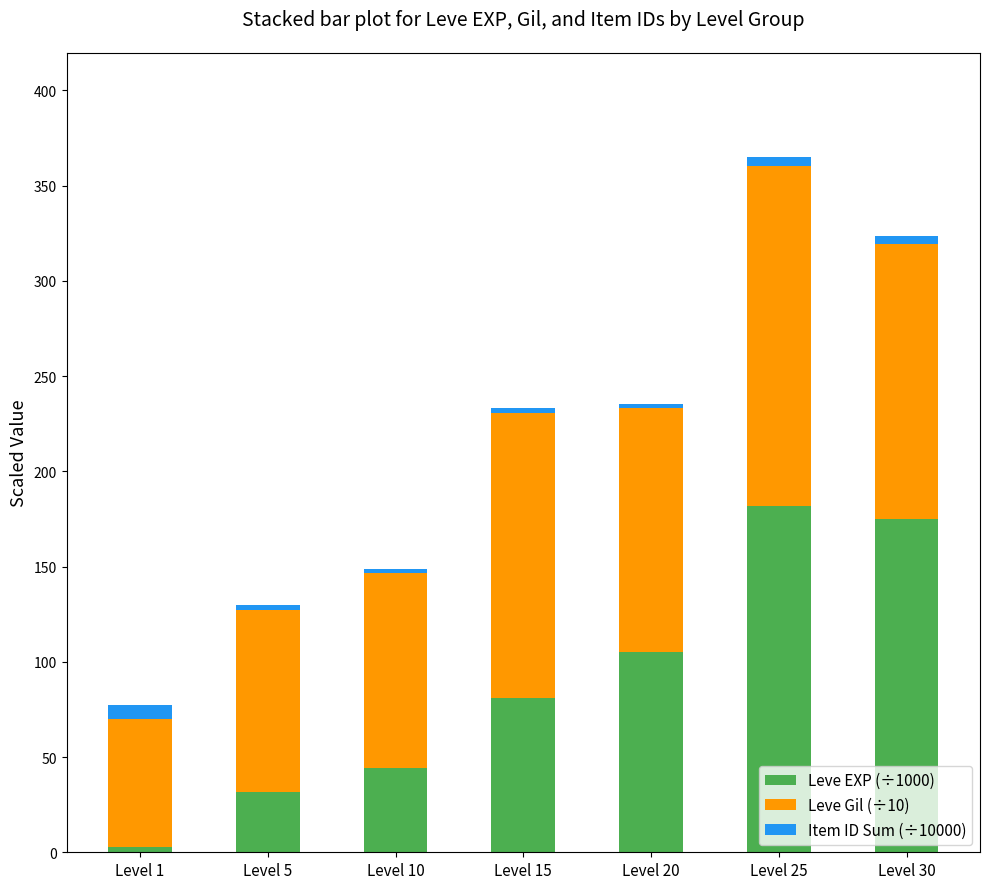

What is the total value across all series at Level 20?

235.5